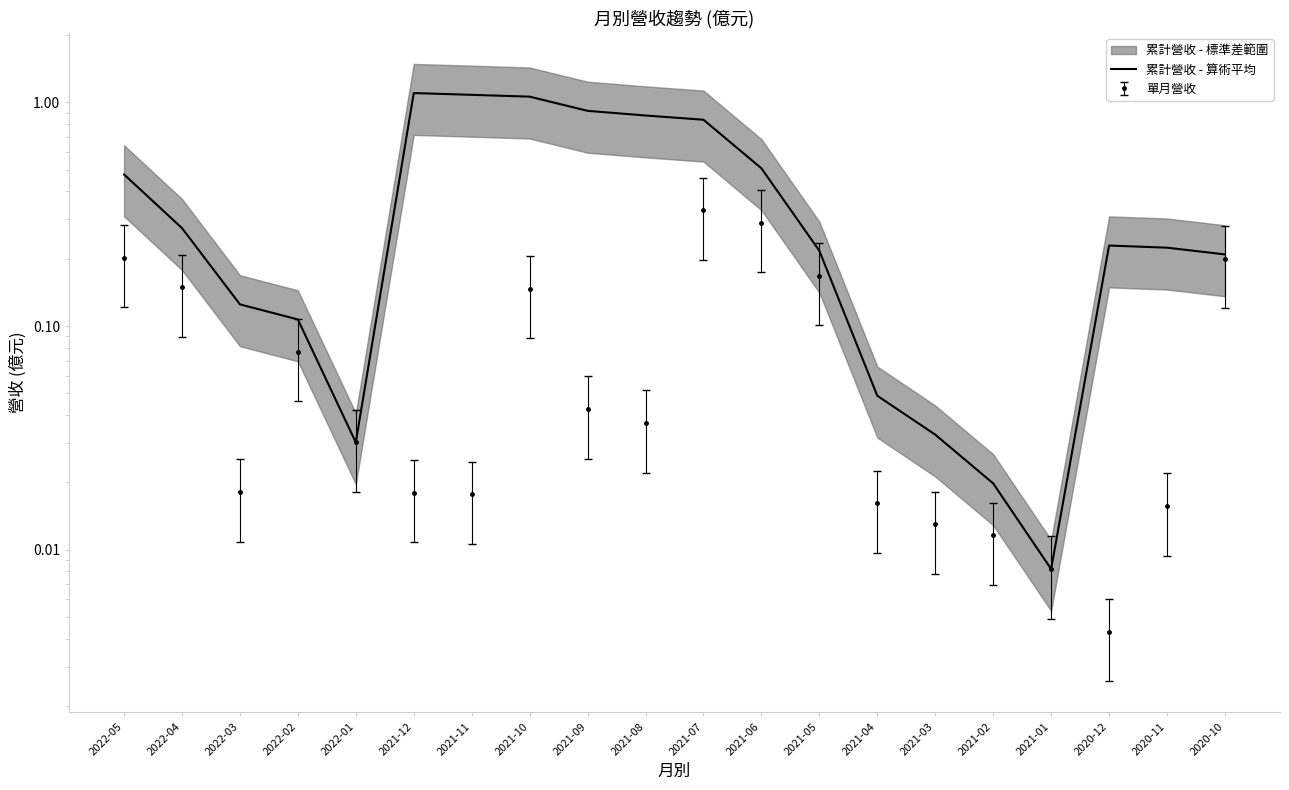

What is the change in value from 2021-12 to 2021-06?

-0.6